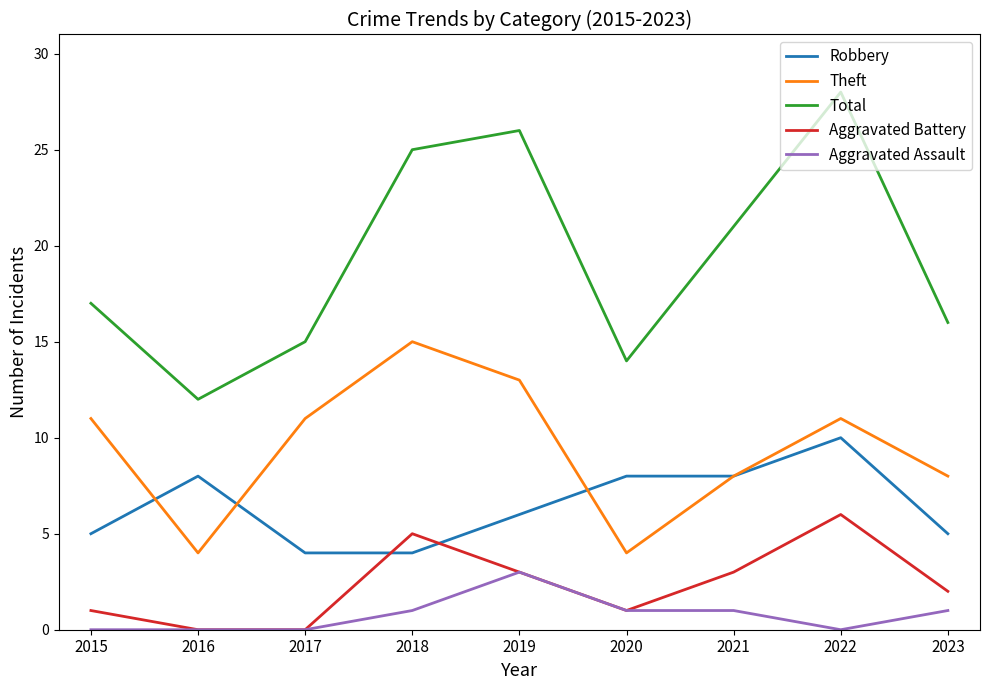

What are all the series names shown in the legend?

Robbery, Theft, Total, Aggravated Battery, Aggravated Assault